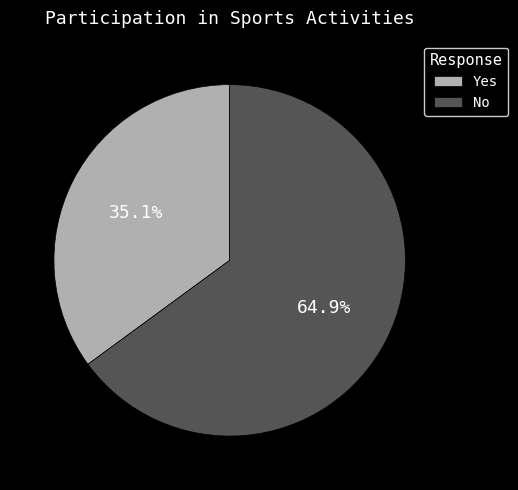

Is it true that No is 65% of the pie?

True